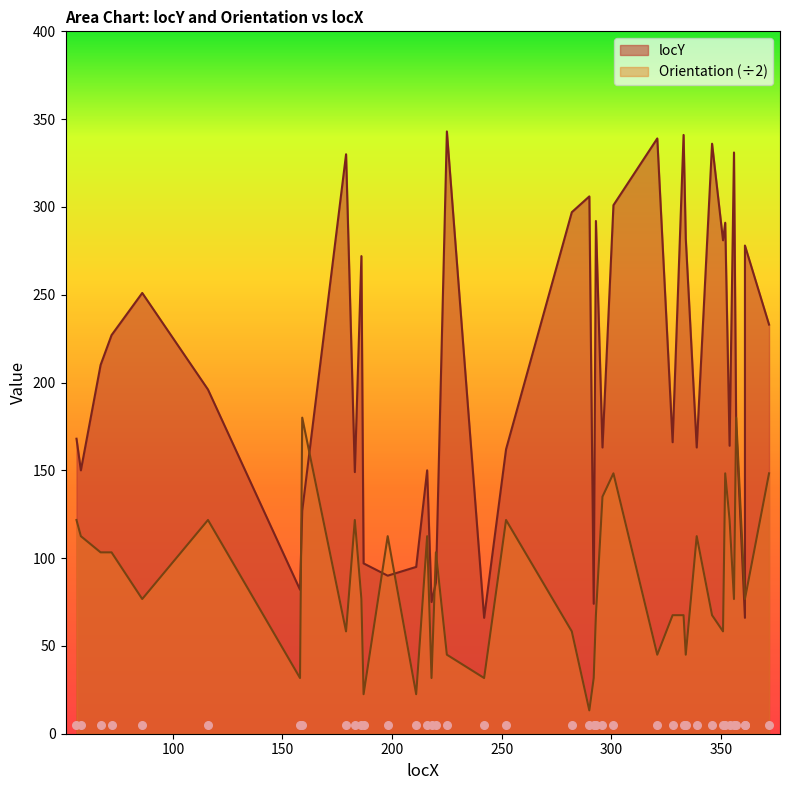

Which series has the widest spread of Y values?

locY